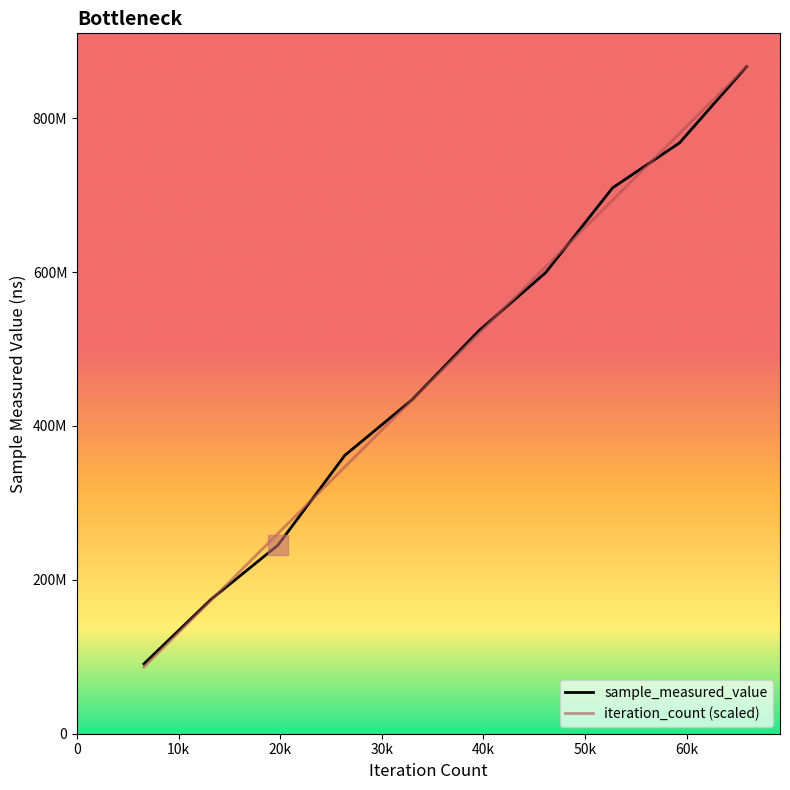

At how many categories does at least one series exceed 791078026?

1